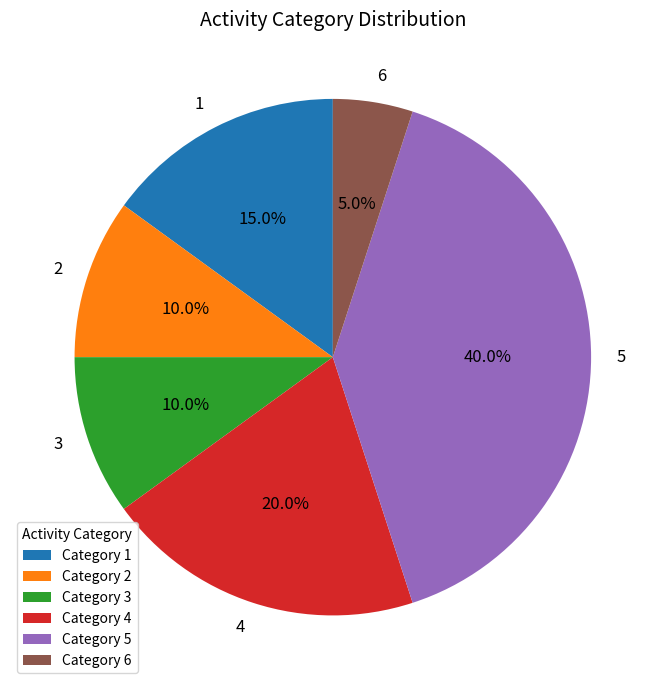

The 3 slice represents 25% of the pie. True or false?

False